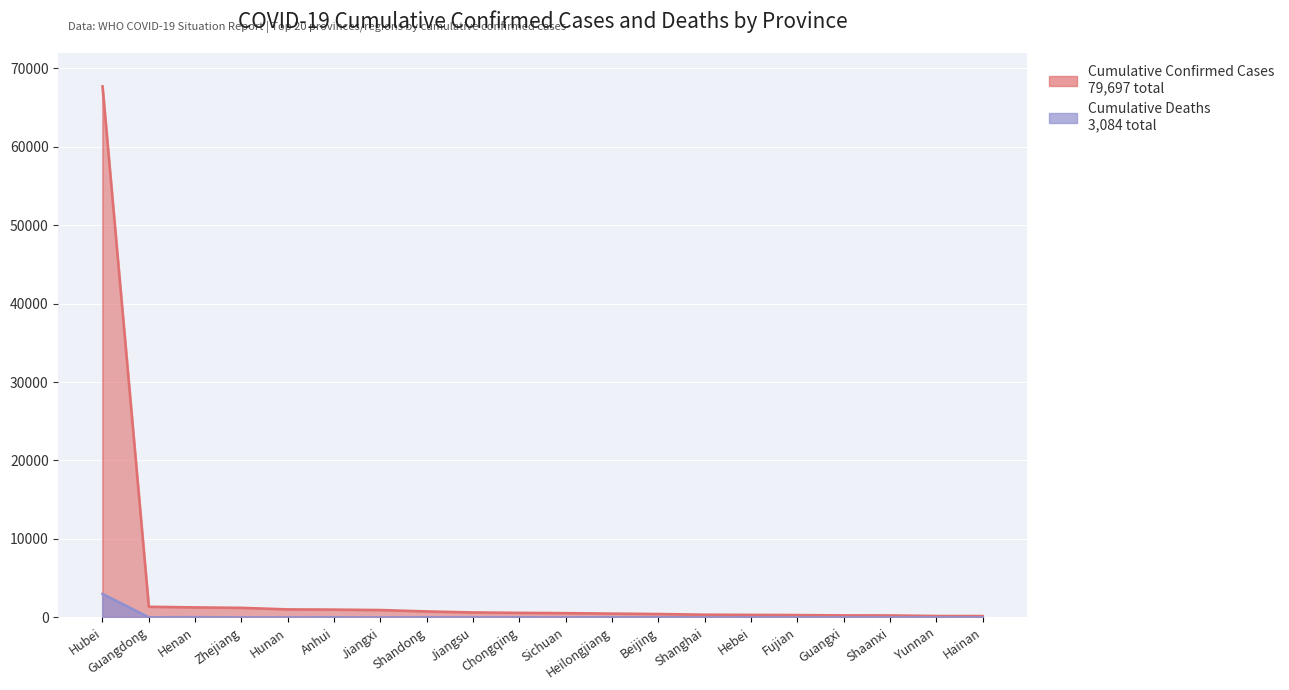

True or false: Cumulative Confirmed Cases has a value of 245 at Shaanxi.

True